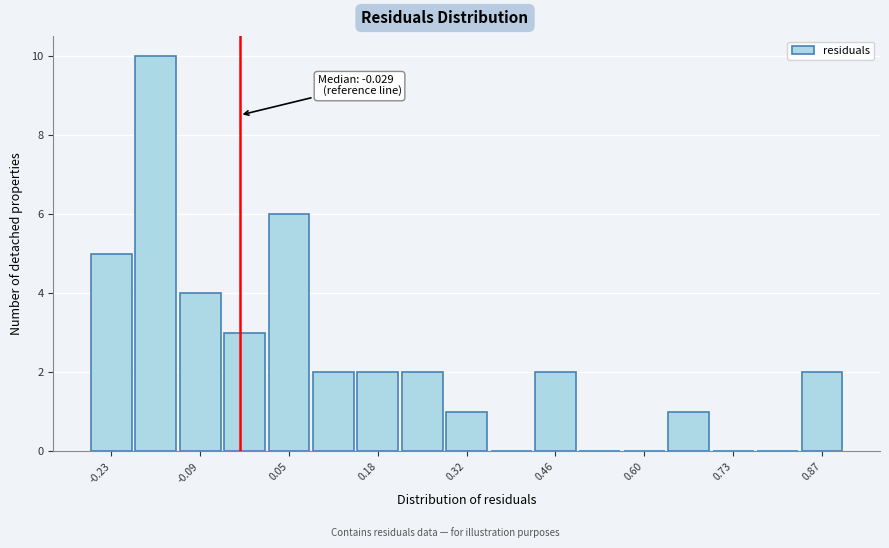

Read against the x-axis, roughly where is the centre of the tallest bar?

-0.16